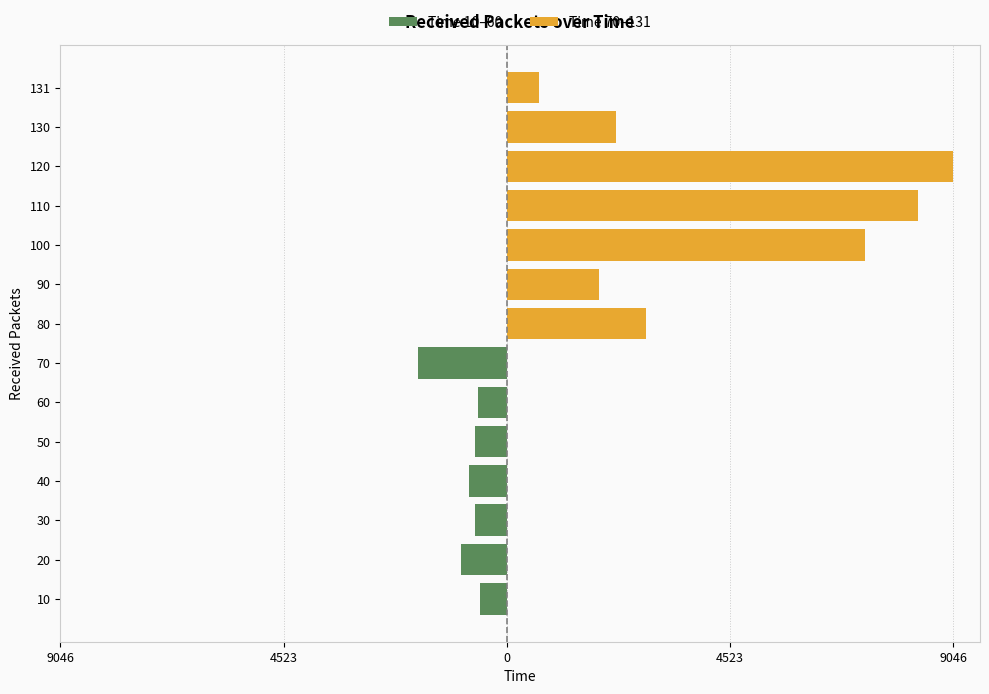

Is the value of Time 10–60 at 6 greater than the value of Time 70–131 at 4523?

No